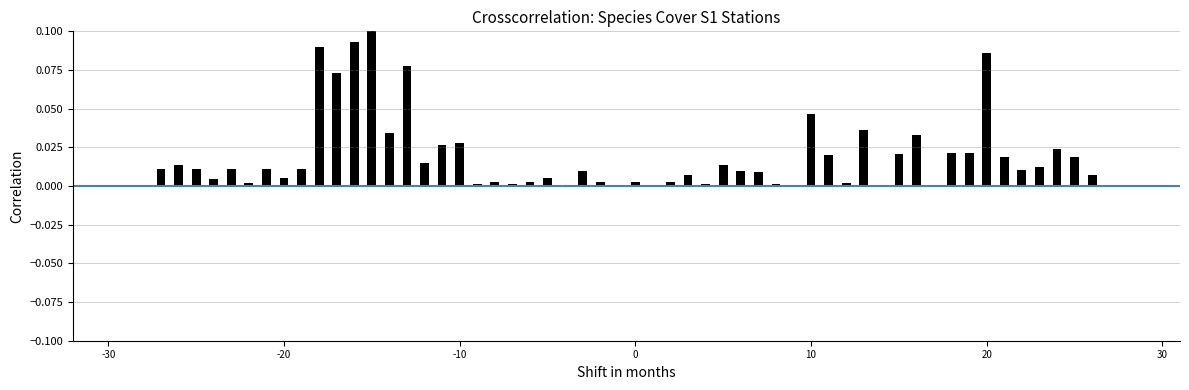

What position from the left is 20?

6